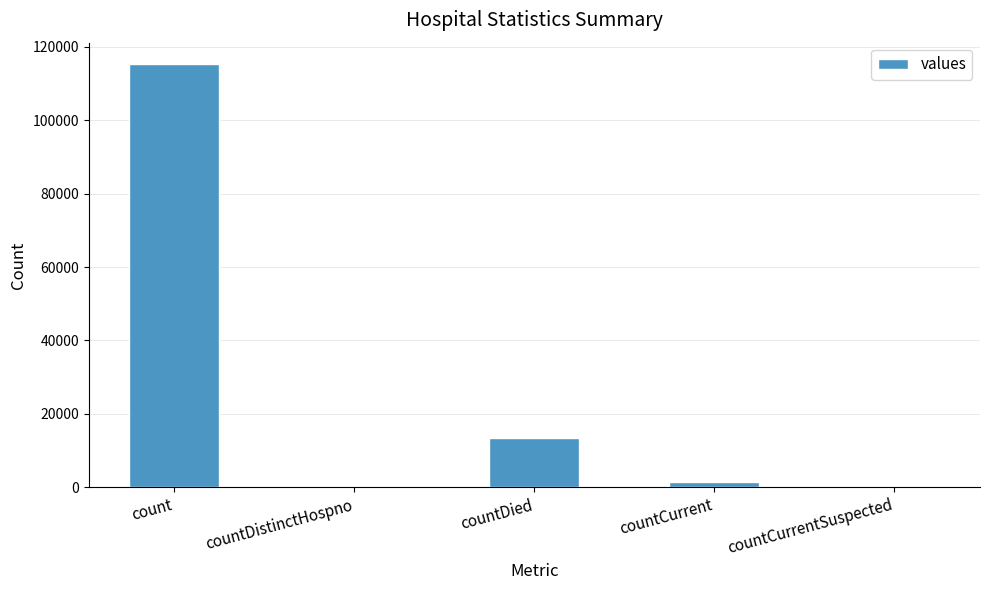

Which category has the highest value across all series?

count